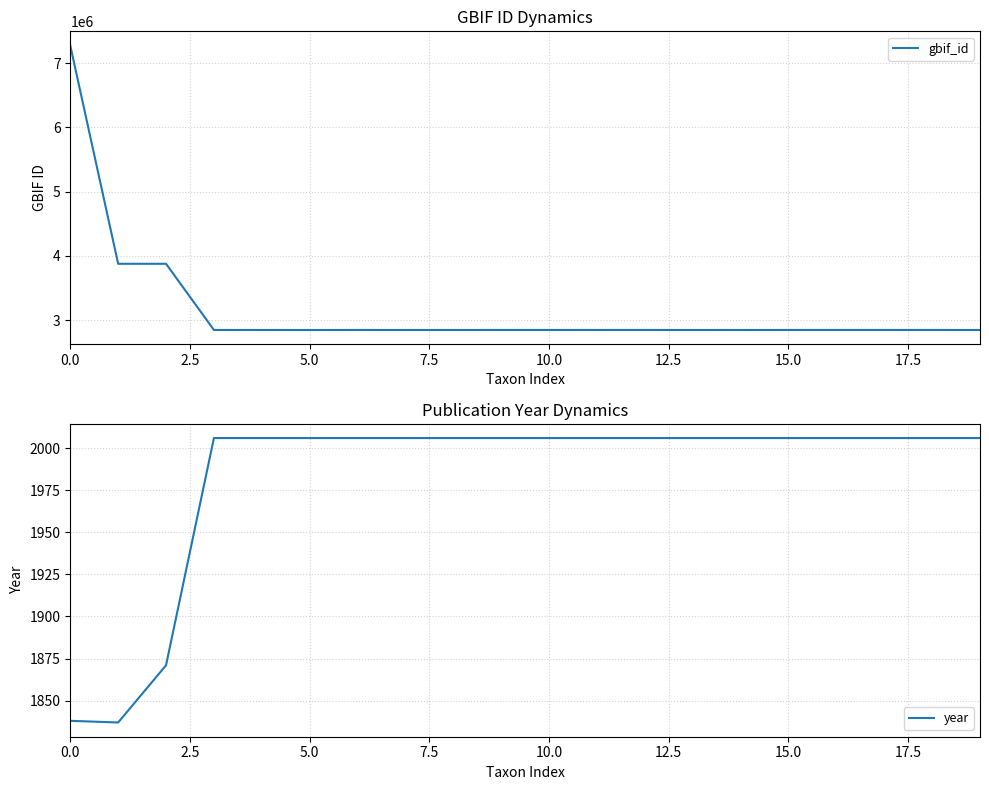

The year series shows 2006 at 9. True or false?

True